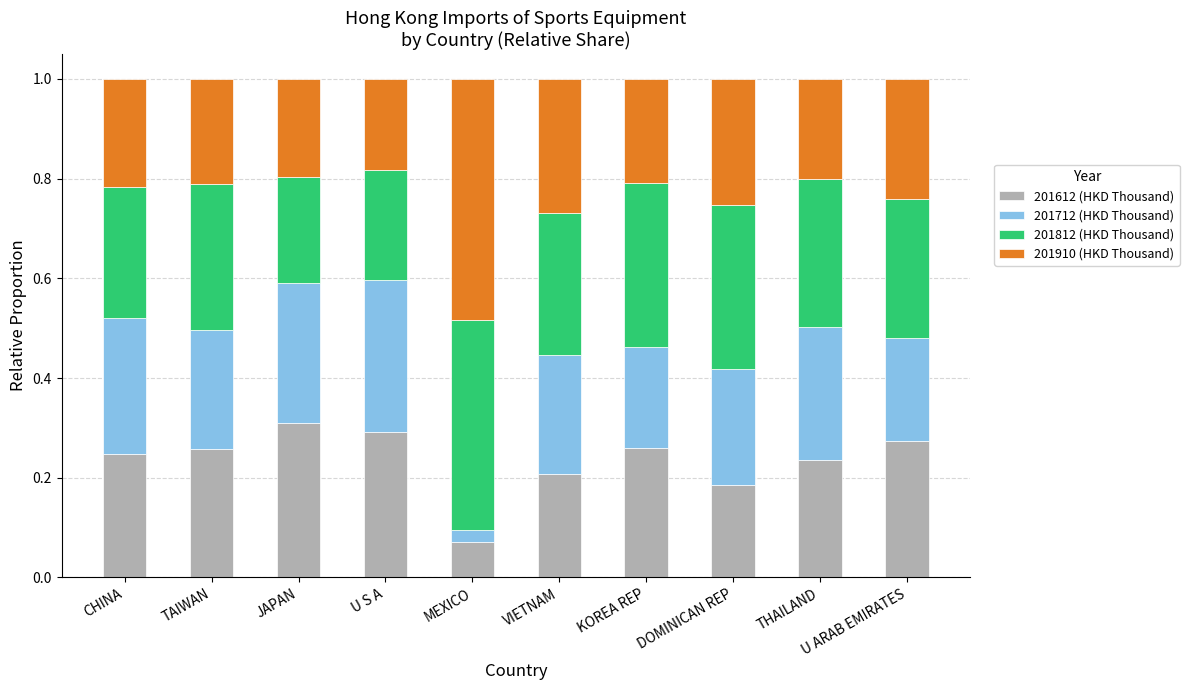

How many 201612 (HKD Thousand) values are between 0 and 1?

10